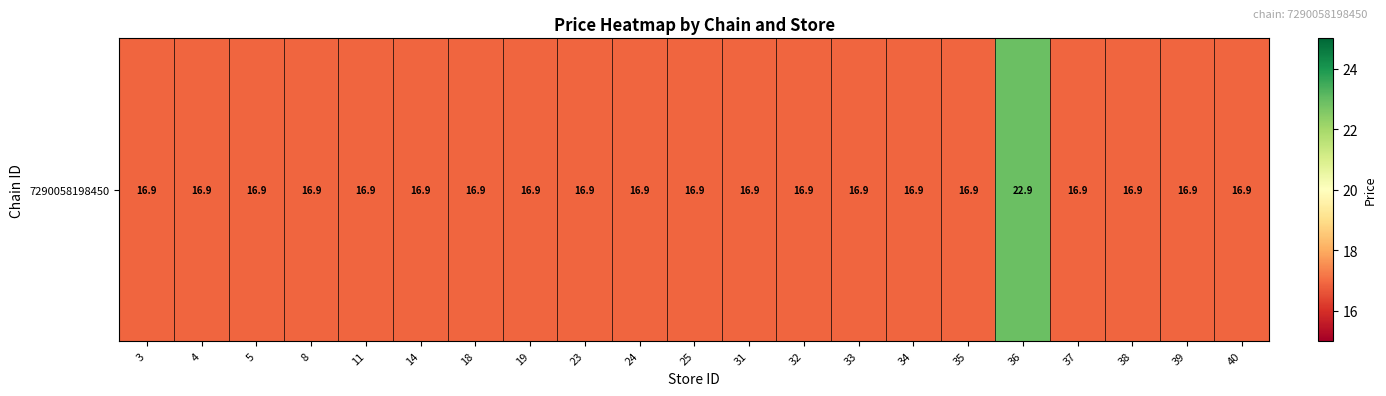

What is the minimum value shown in the chart?

16.9